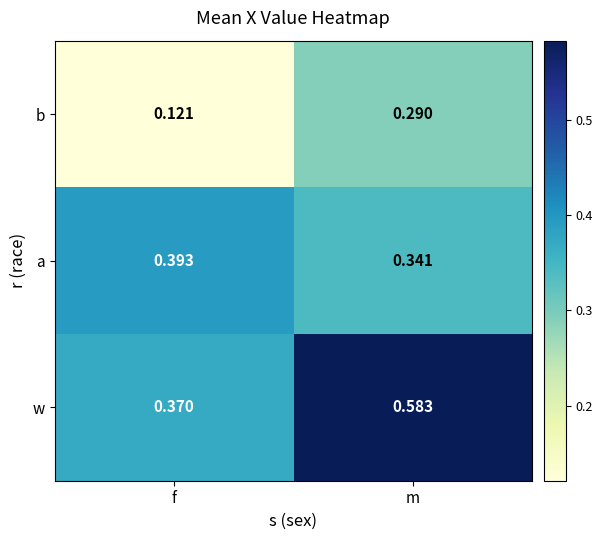

List the series in order of their peak value, highest first.

w, a, b